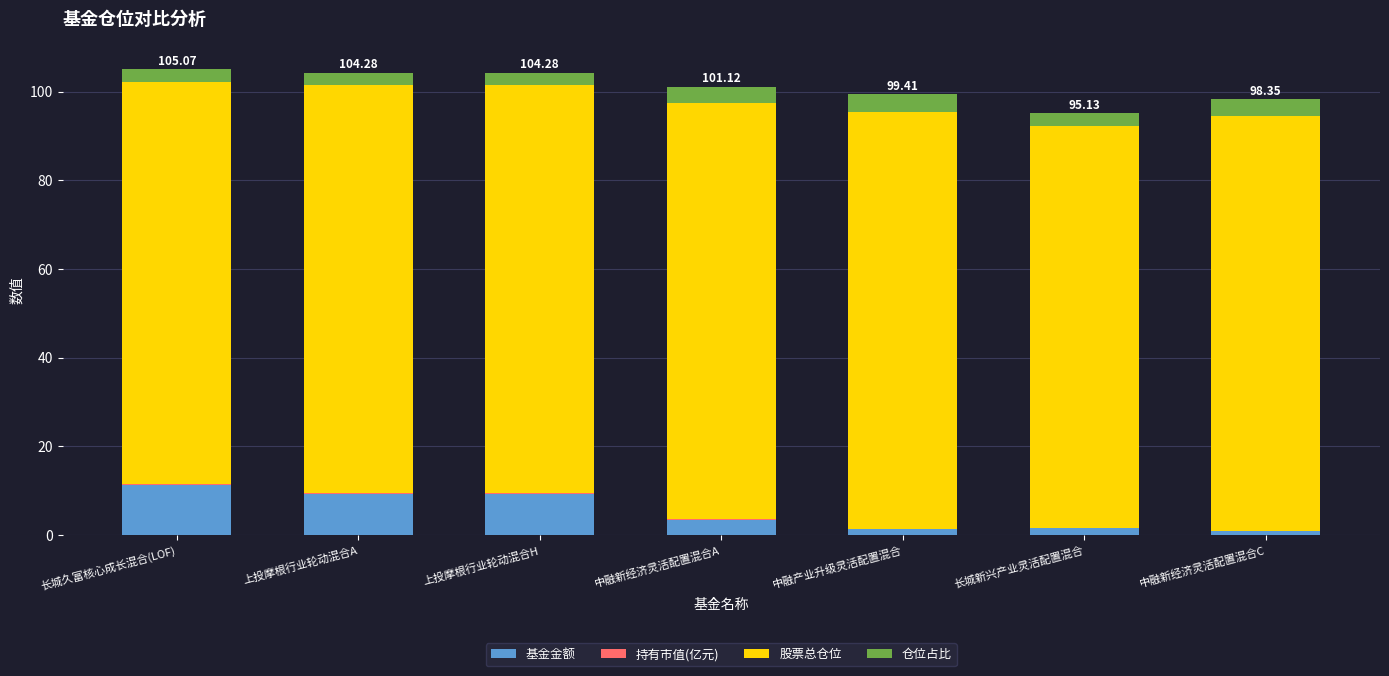

What is the sum of all 基金金额 values?

37.3